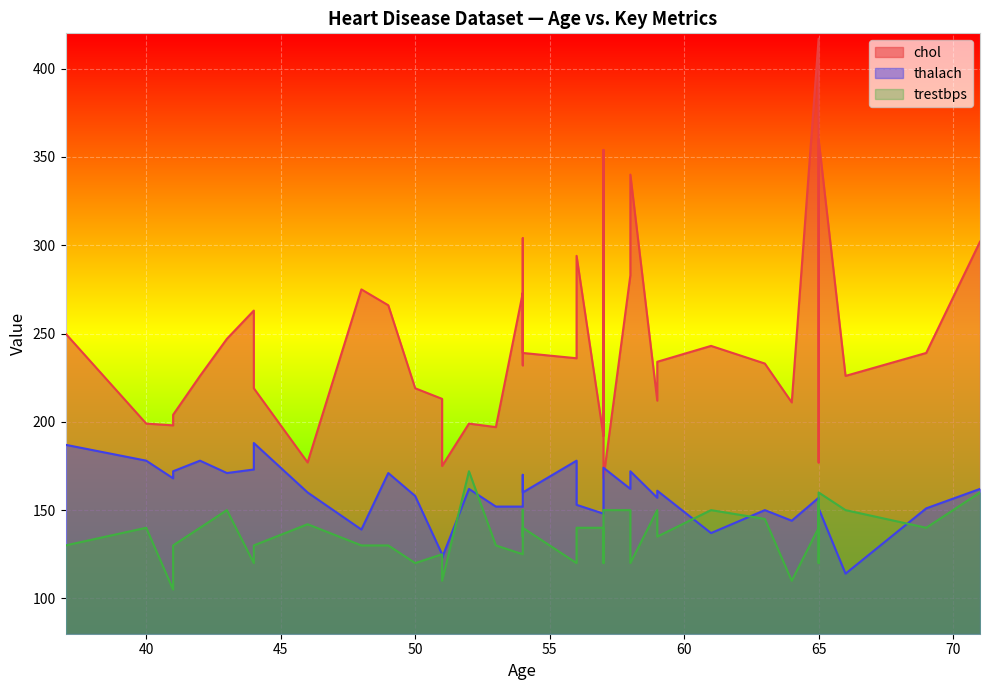

What is the total value across all series at 44?

556